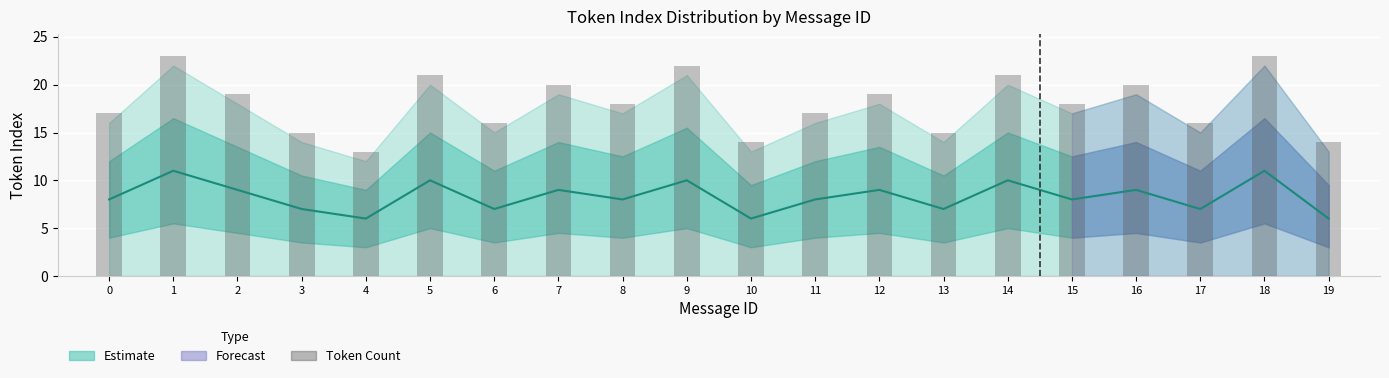

Is it true that Token count equals 15 at 13?

True